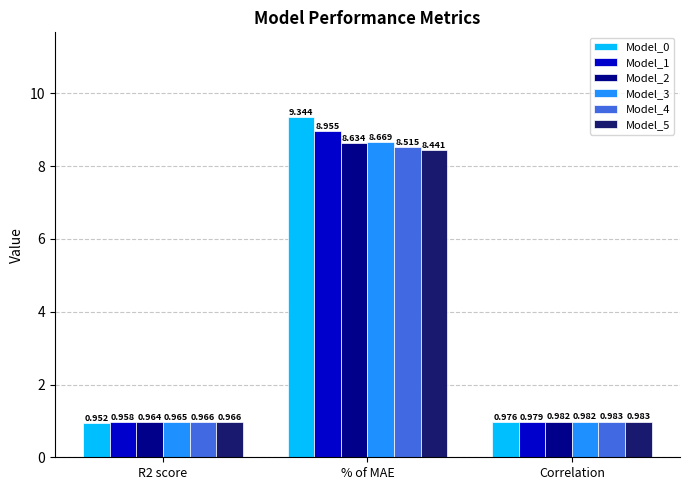

What is the label of the 2nd bar from the left?

% of MAE